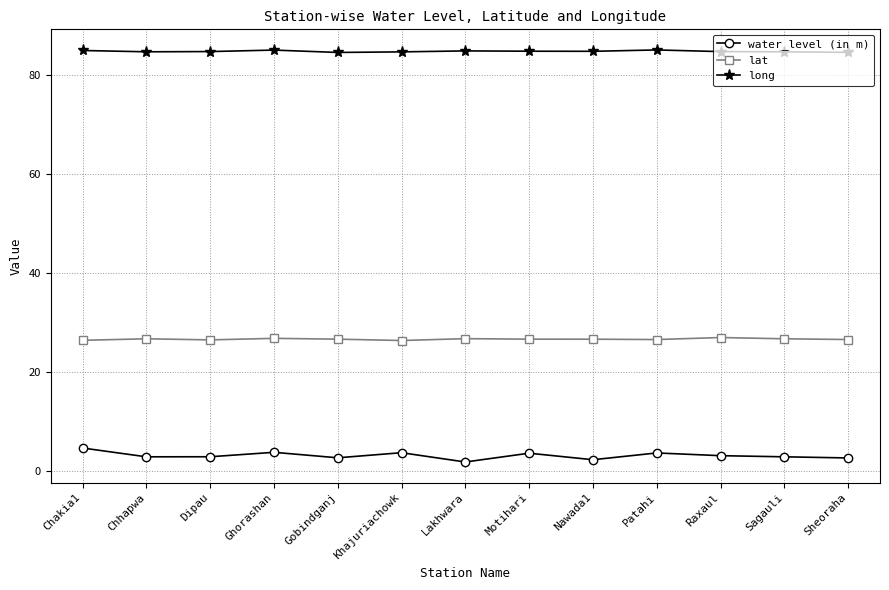

True or false: long and lat cross at least once.

False